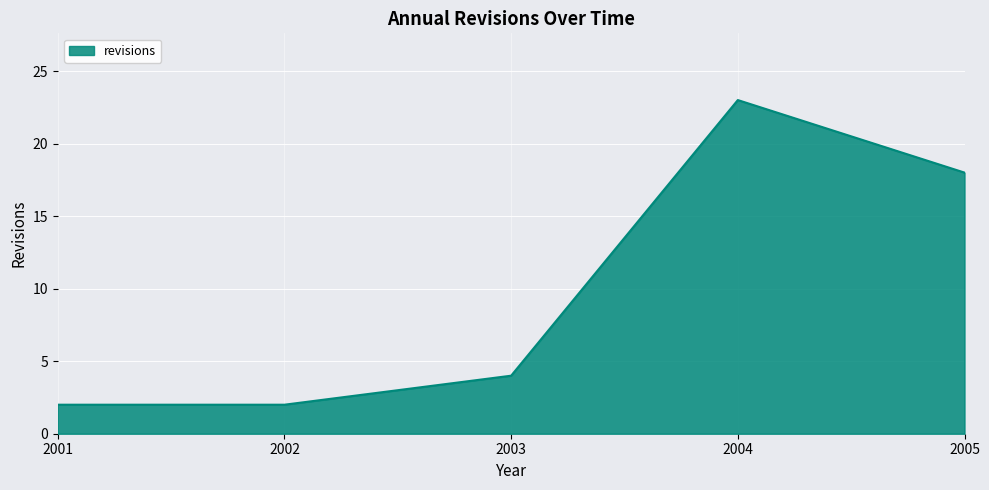

Which has a higher value, 2004 or 2002?

2004